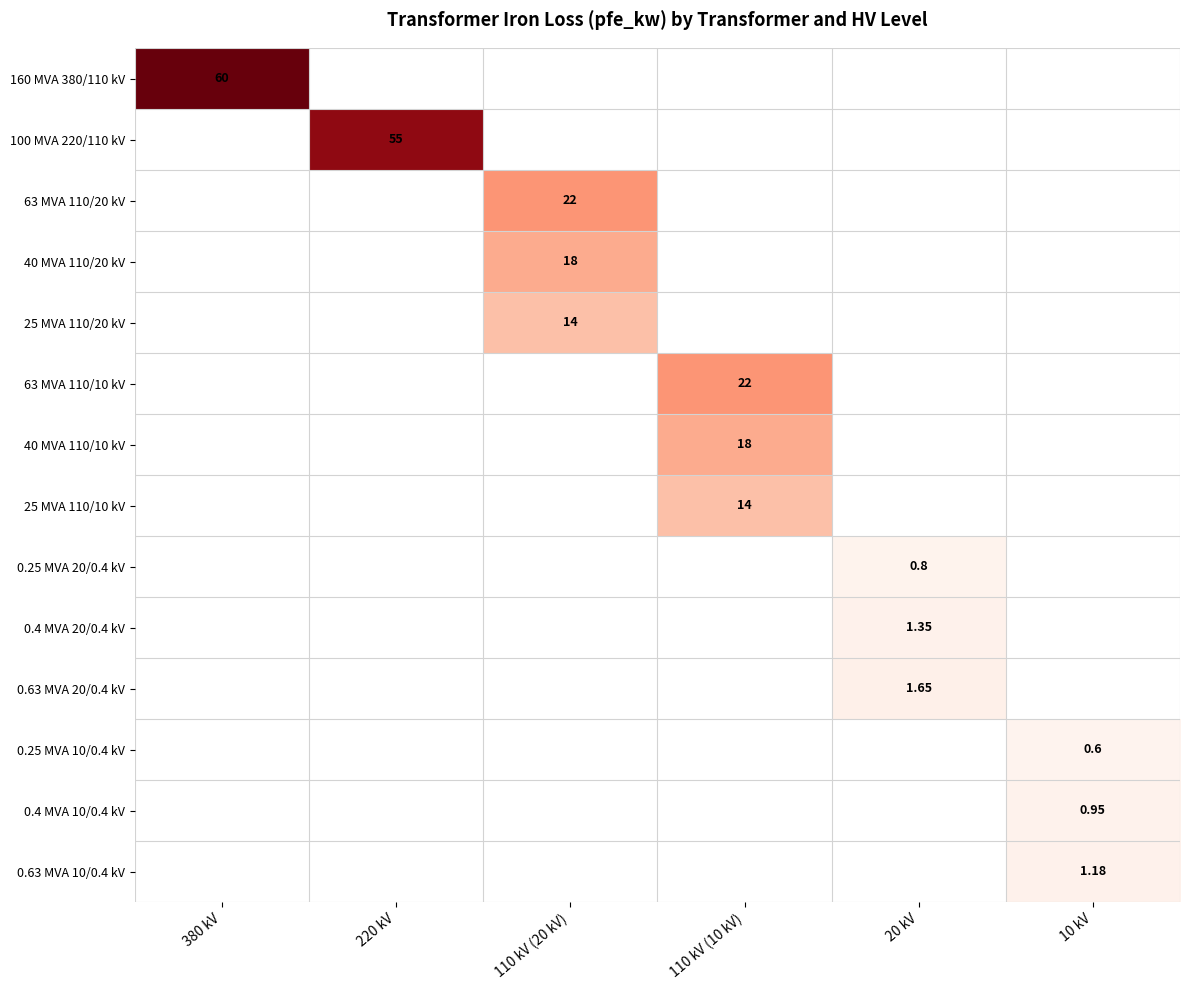

At which category does the chart reach its peak across all series?

380 kV